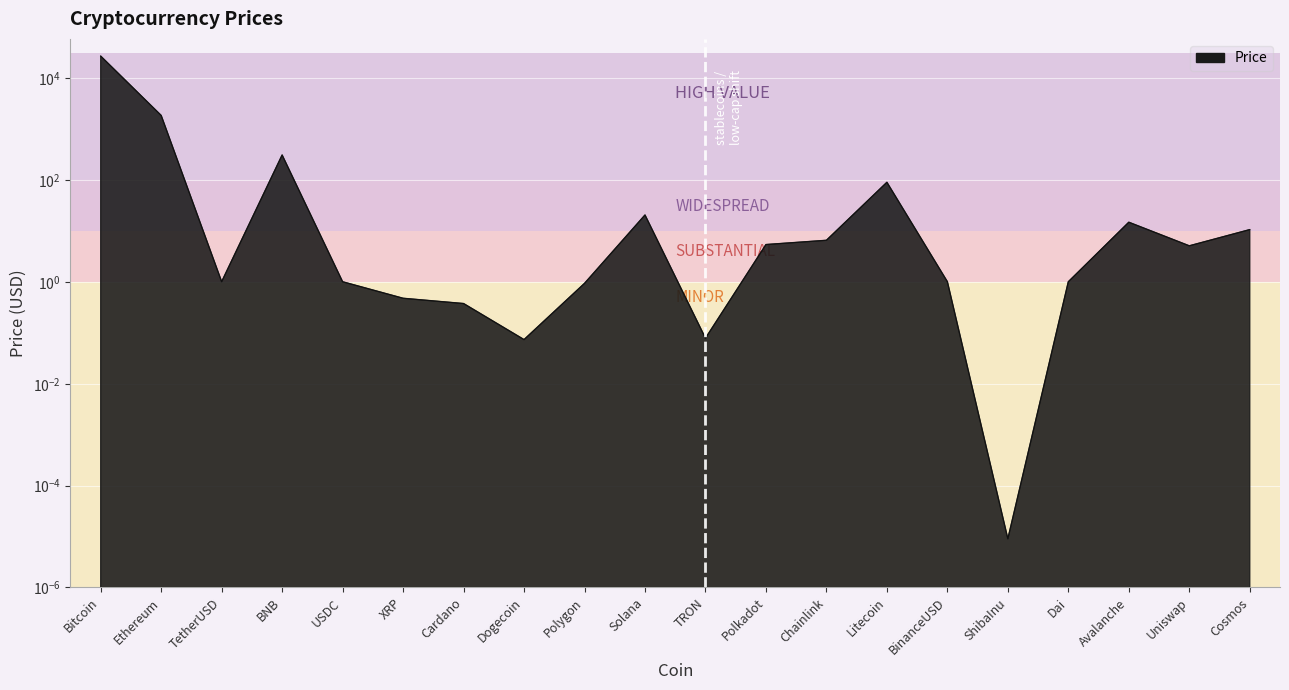

Count the number of categories in the chart.

20